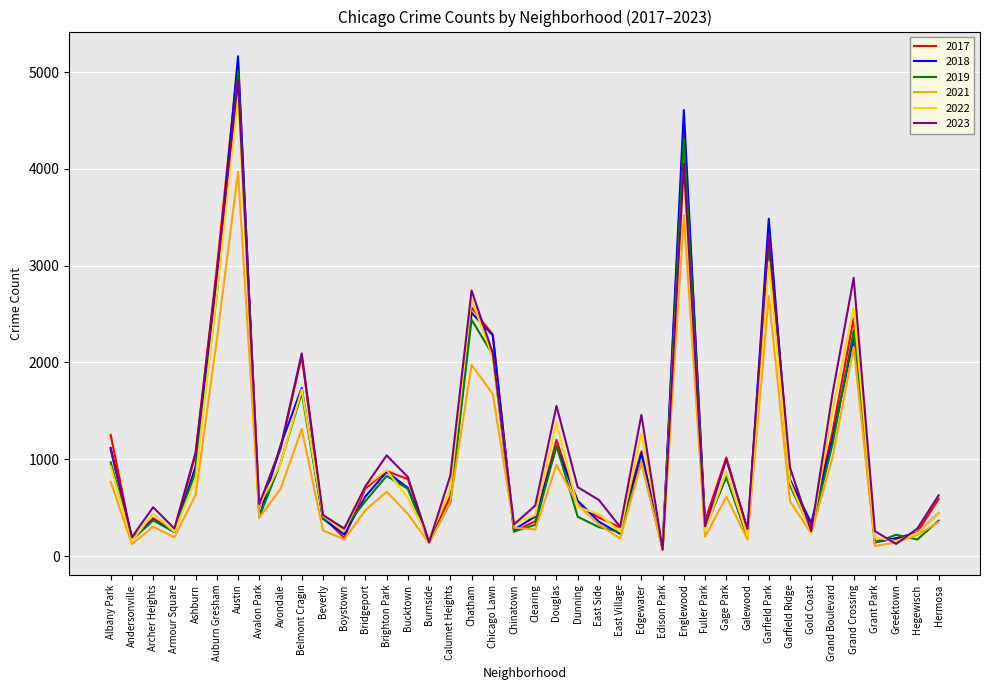

What is the approximate value of 2017 at Gold Coast?

311